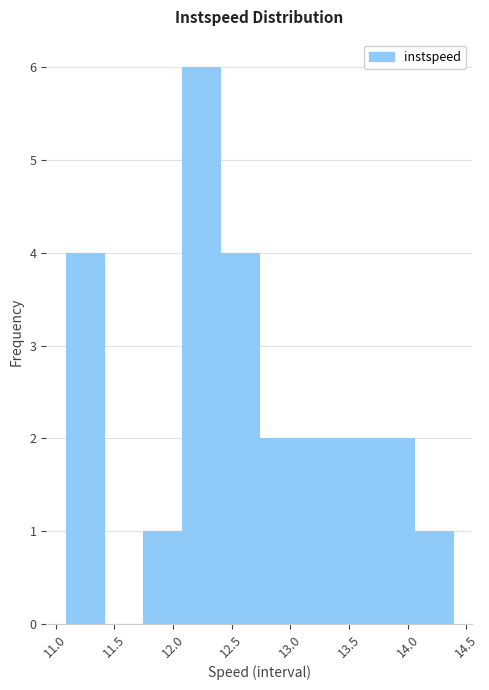

What is the height of the bar covering 11.10 to 11.40 on the x-axis? Neither the bar edges nor the heights are printed on the chart, so give them approximately, as read against the axes.

4